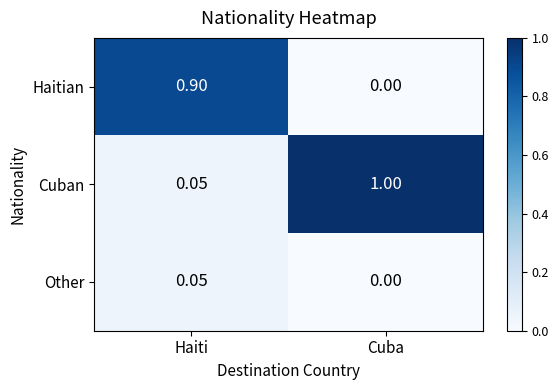

Which series changed the most between Haiti and Cuba?

Cuban